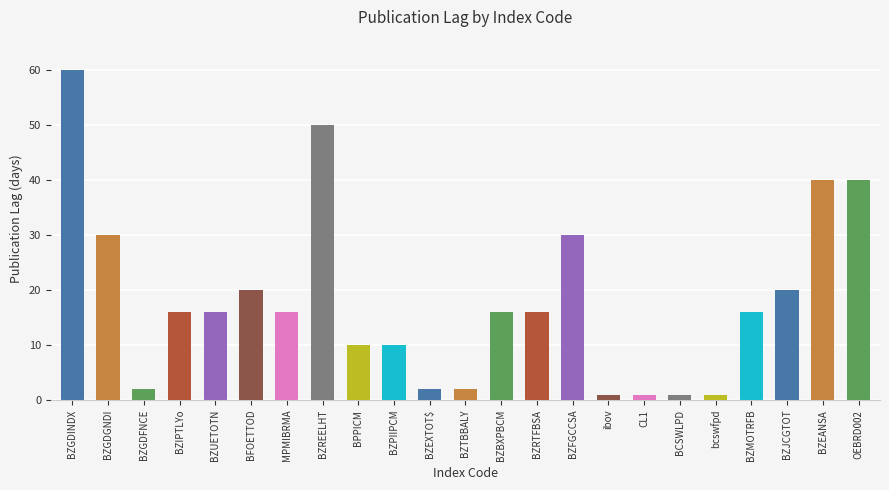

Approximately how many times larger is the value at BZPIIPCM compared to BZBXPBCM?

0.6